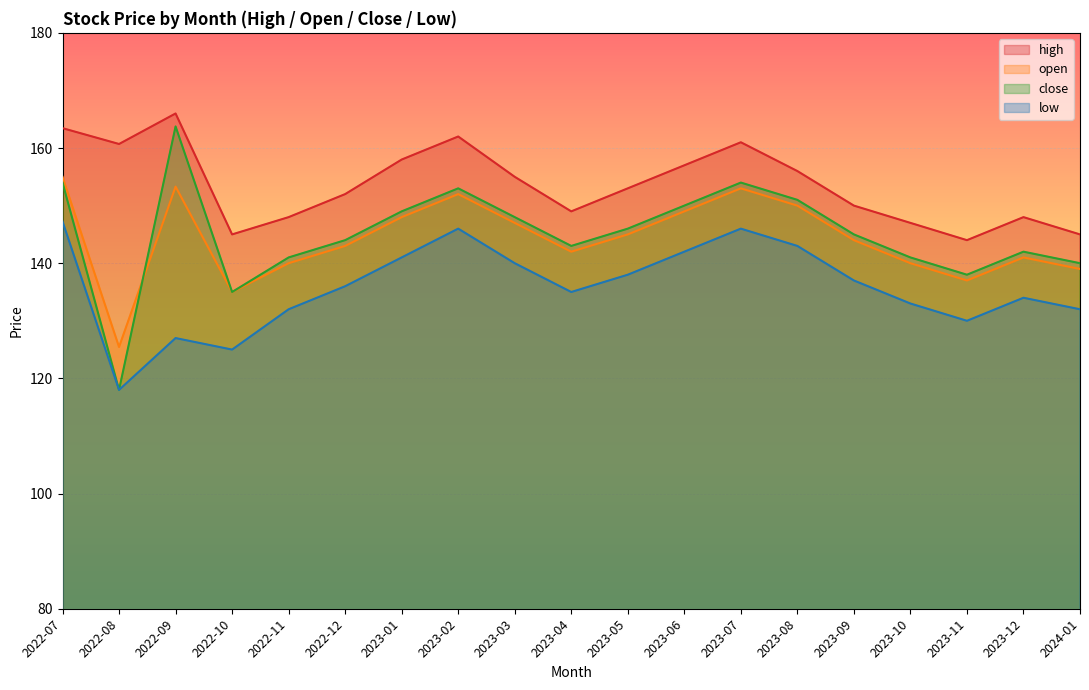

Between 2023-06 and 2024-01, which series saw the biggest shift?

high